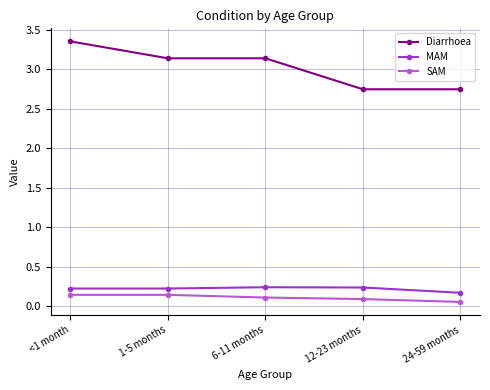

True or false: Diarrhoea and SAM intersect in this chart.

False